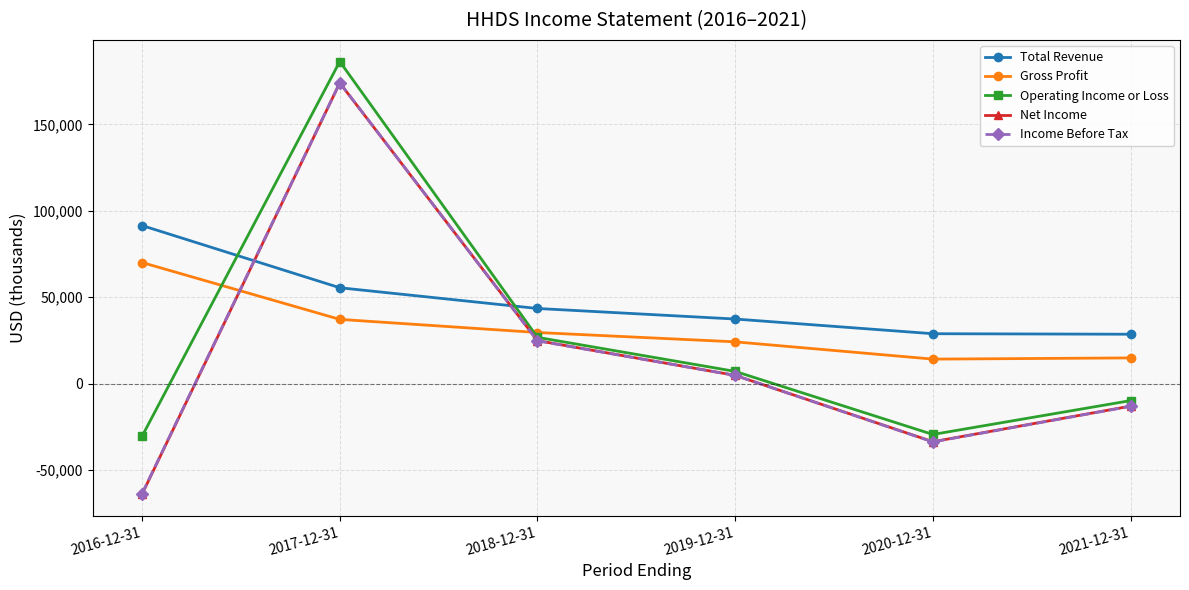

What value does the Total Revenue series have at 2020-12-31?

28900